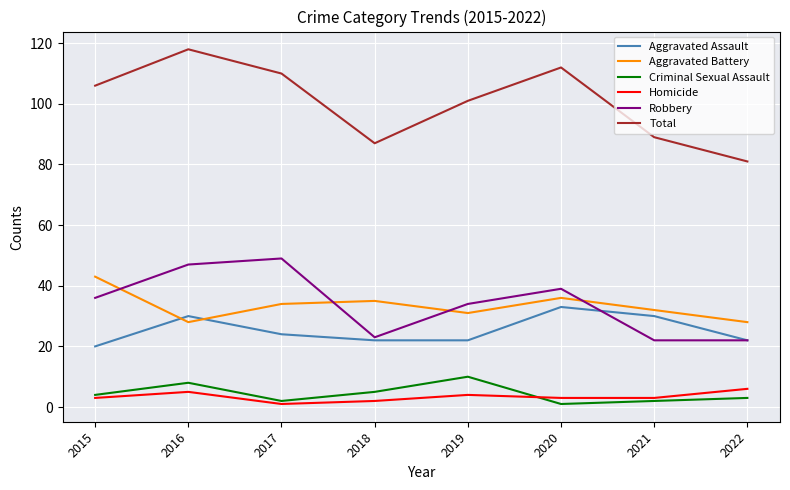

Read the Total value at 2019.

101